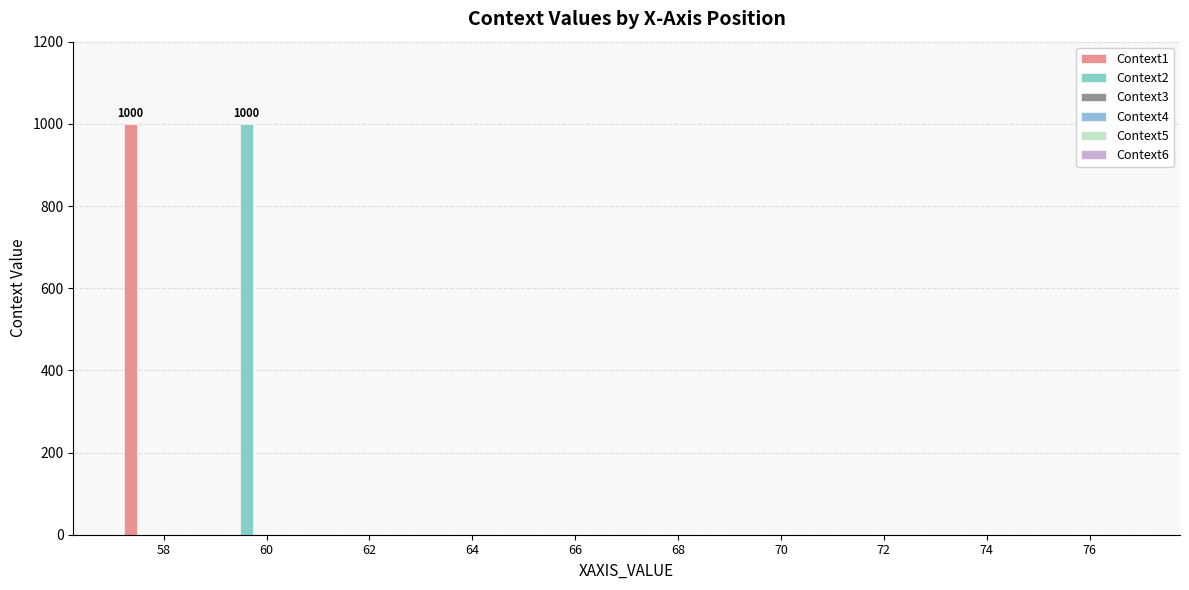

What is the sum of all Context2 values?

1000